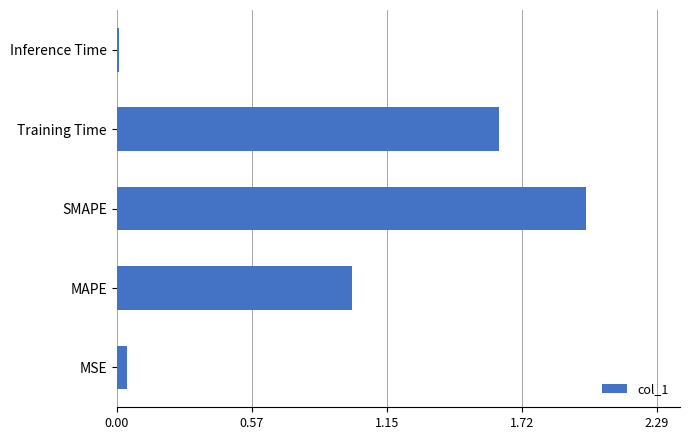

Which has a higher value, MAPE or Training Time?

Training Time